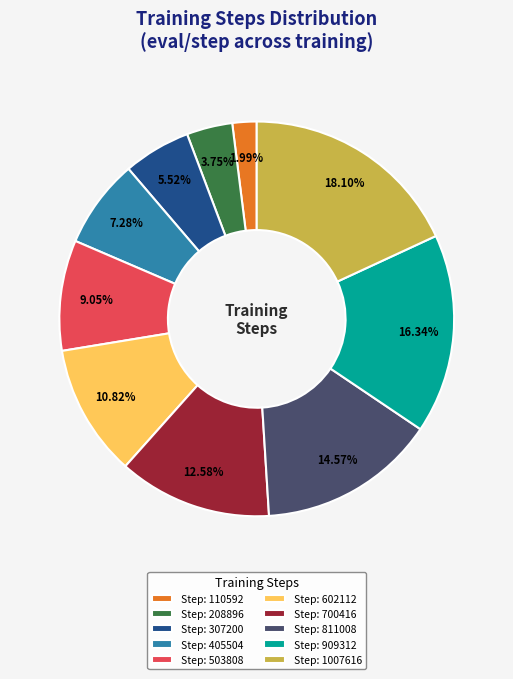

Which category has the smallest portion of the pie?

Step: 110592